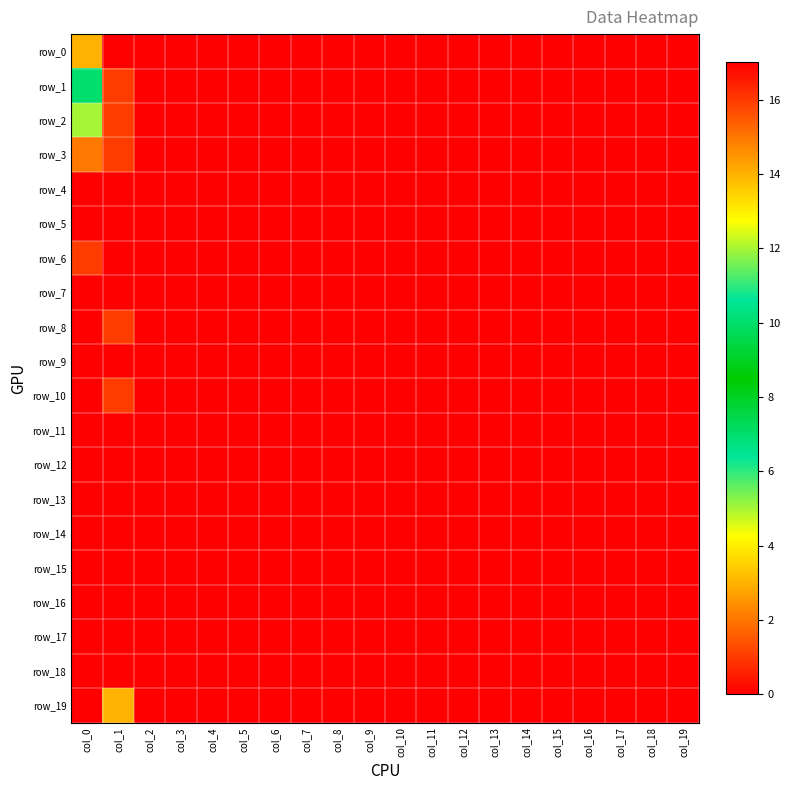

Between col_5 and col_11, which series saw the biggest shift?

row_0